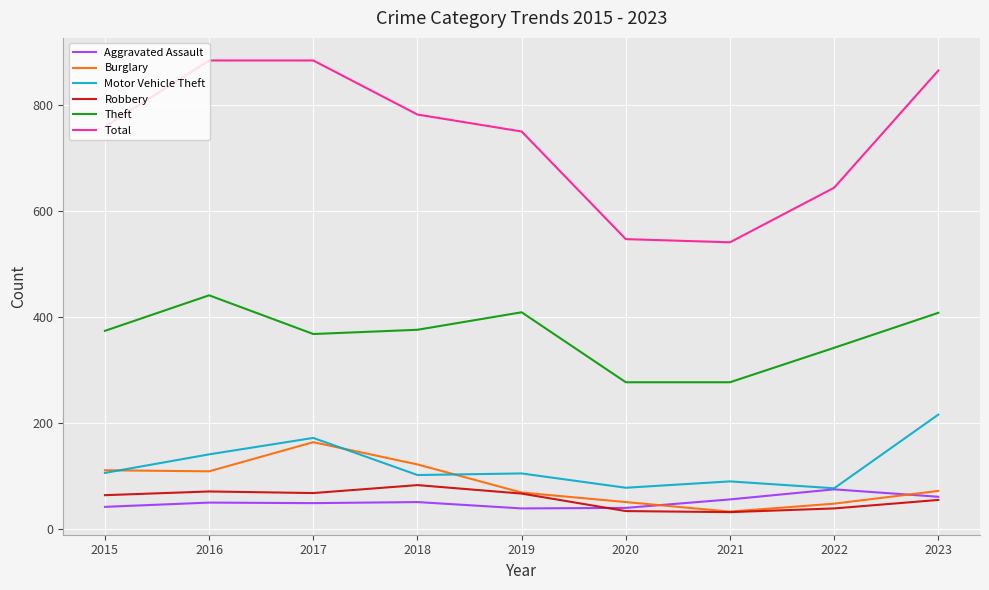

What is the maximum value for Aggravated Assault?

75